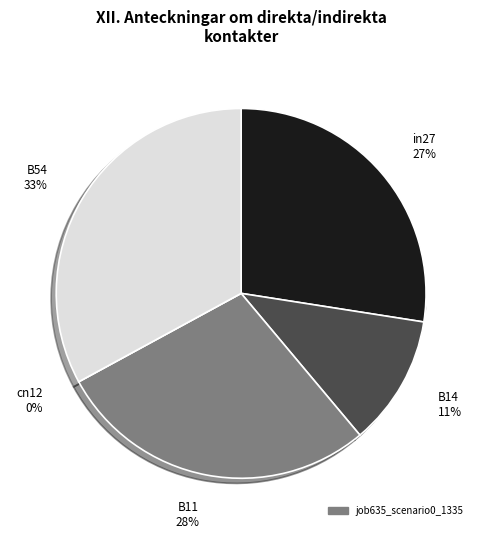

Rank the categories by value from lowest to highest.

cn12, B14, in27, B11, B54